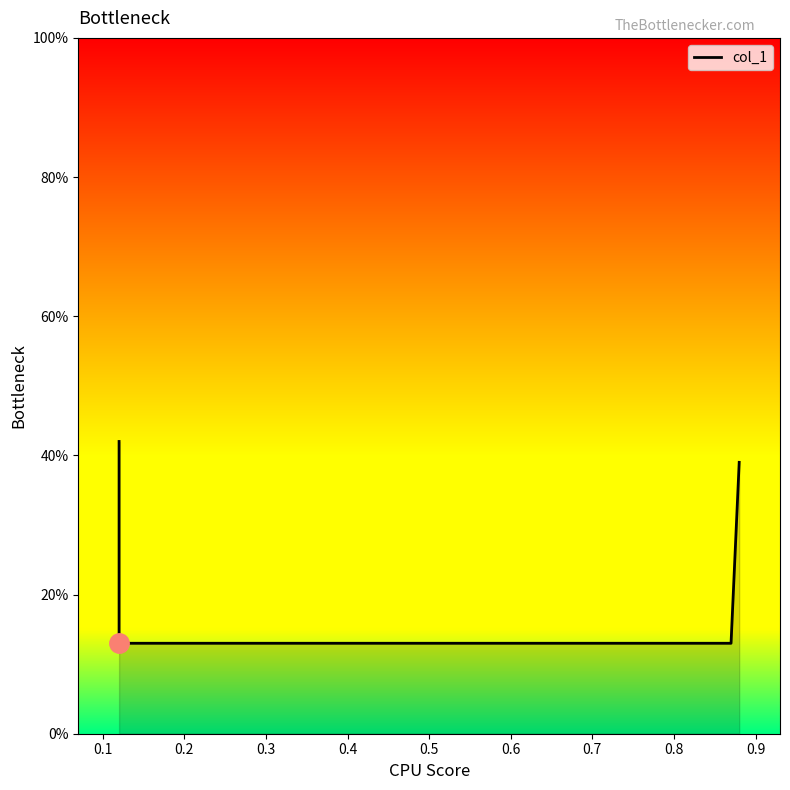

What is the change in value from 0.1 to 0.3?

+0.3